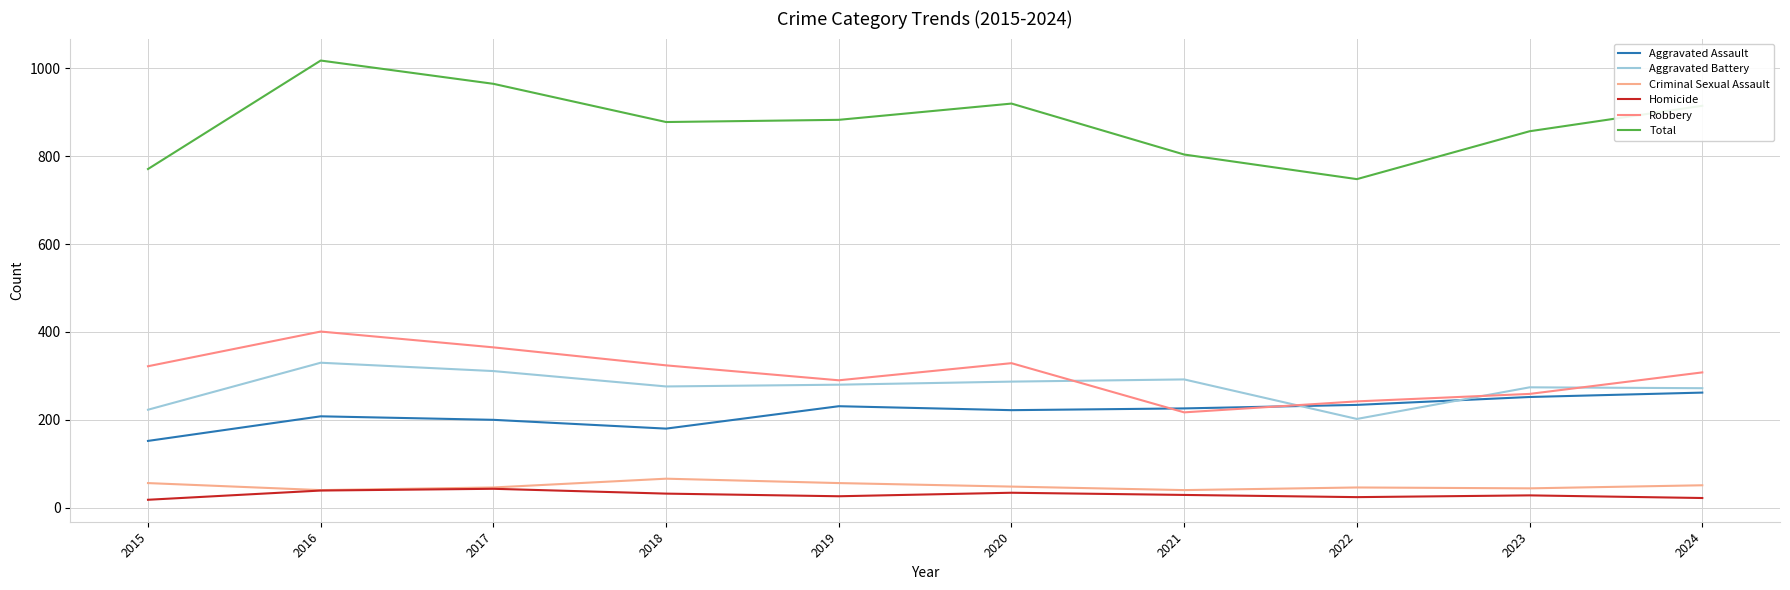

The Total series shows 1348 at 2020. True or false?

False